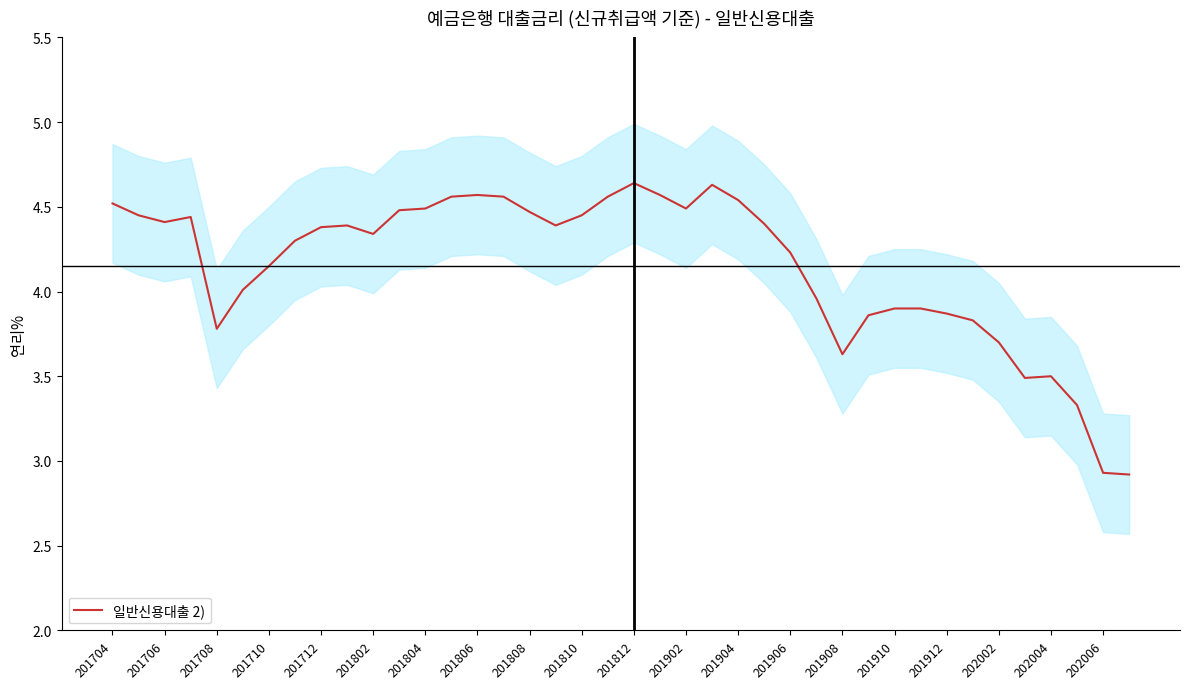

Is it true that 일반신용대출 2) equals 6.2 at 201712?

False